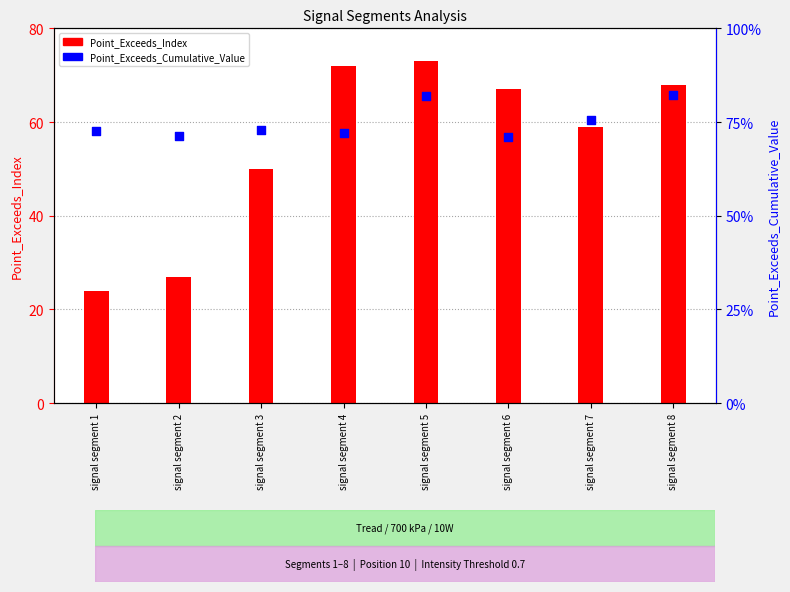

At how many categories does at least one series exceed 50?

5